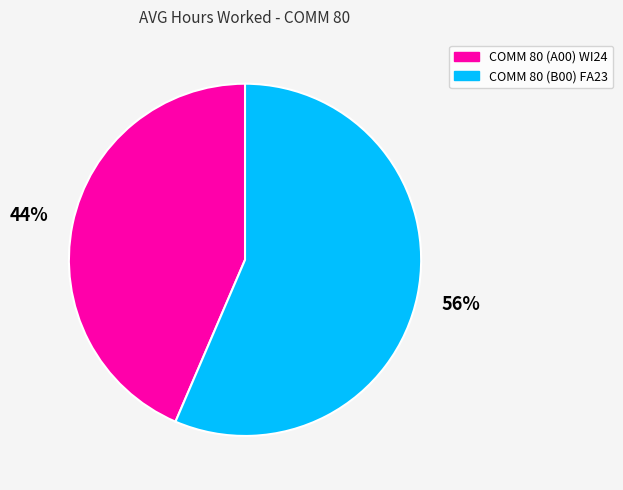

Does any single category account for the majority?

Yes